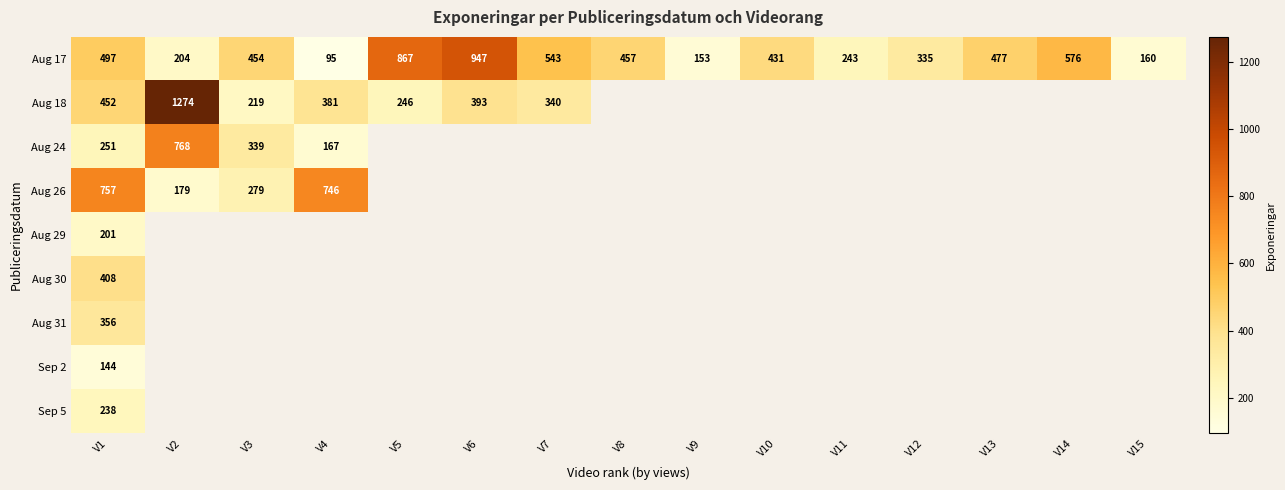

Which category has the highest value across all series?

V2